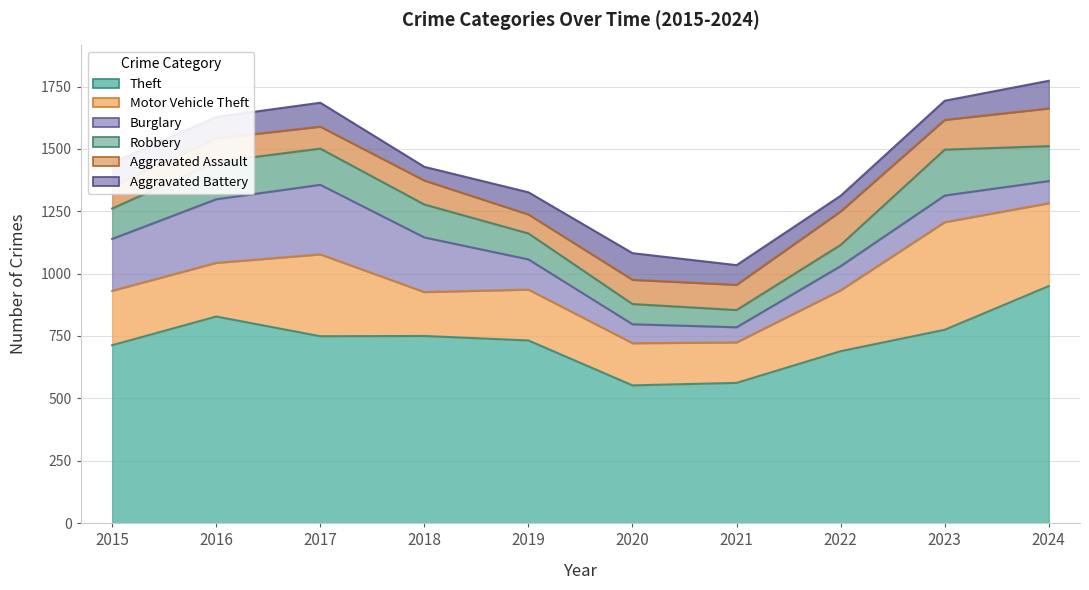

Between 2024 and 2020, which is larger?

2024